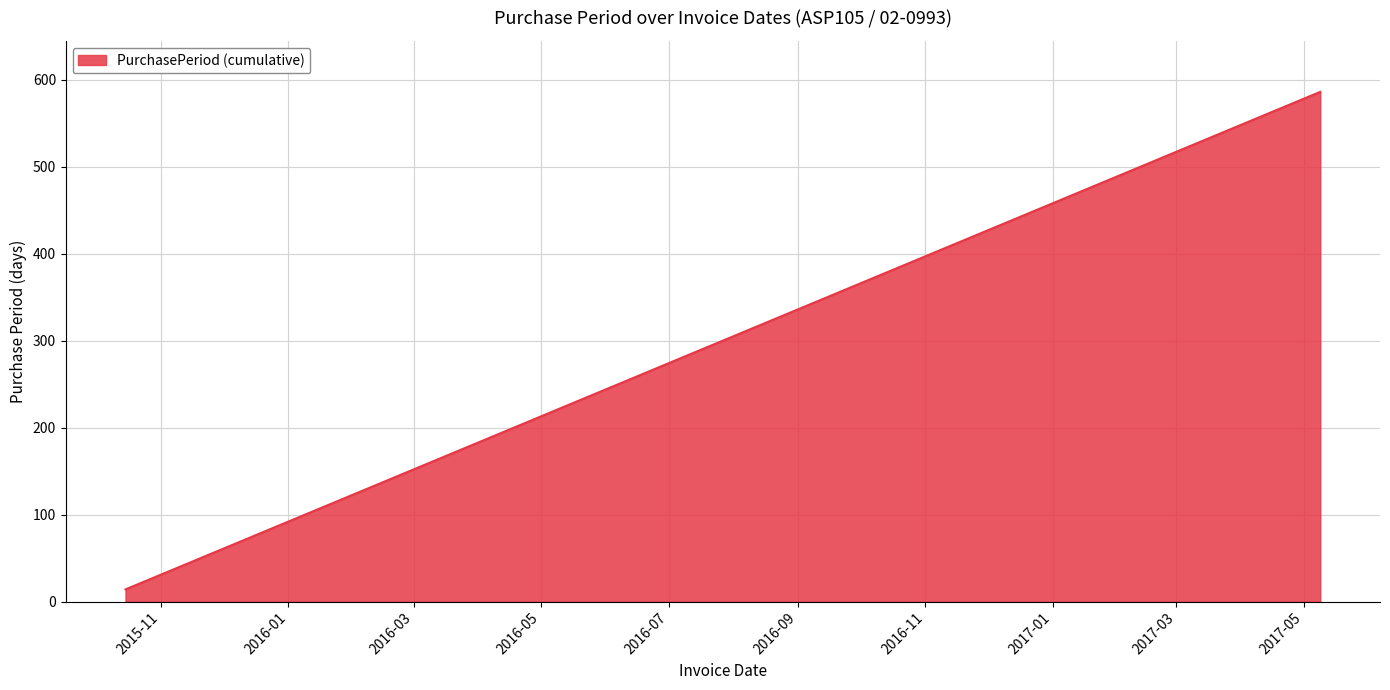

True or false: the data has more than 2 interior local peaks.

False